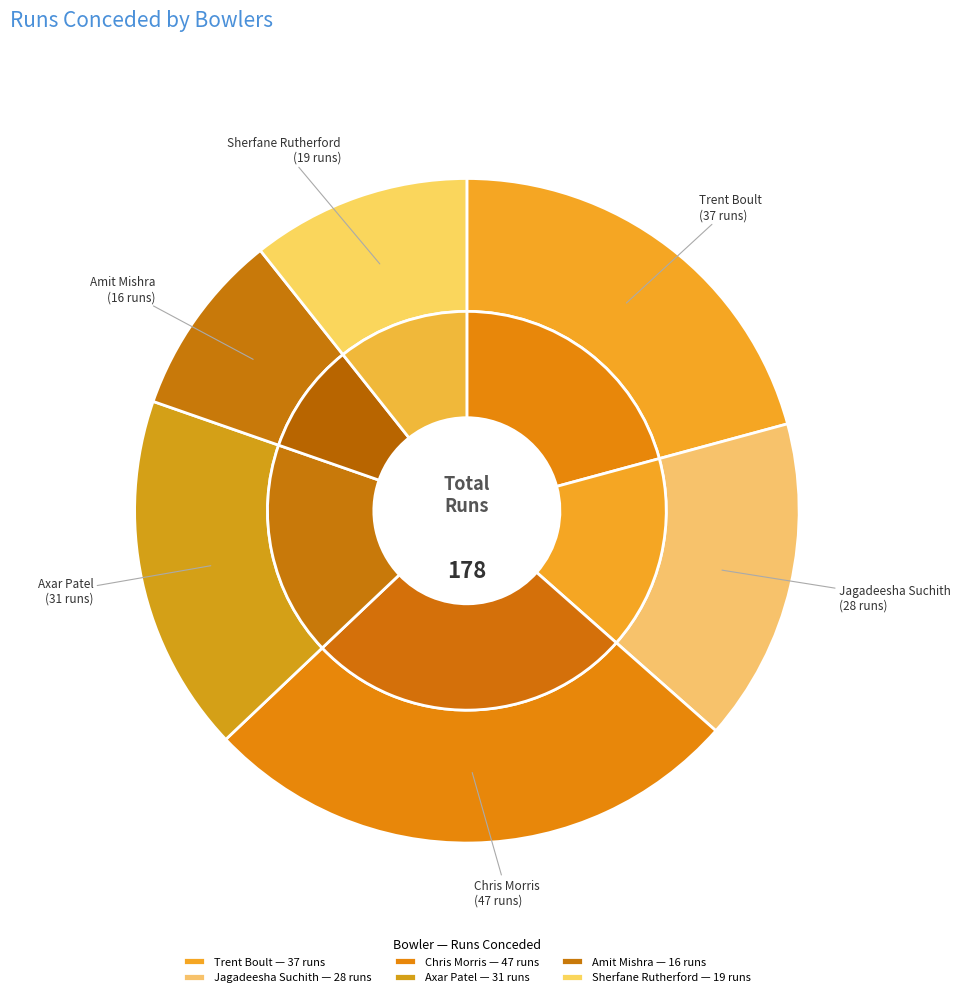

Is the sum of Jagadeesha Suchith and Trent Boult greater than half?

No